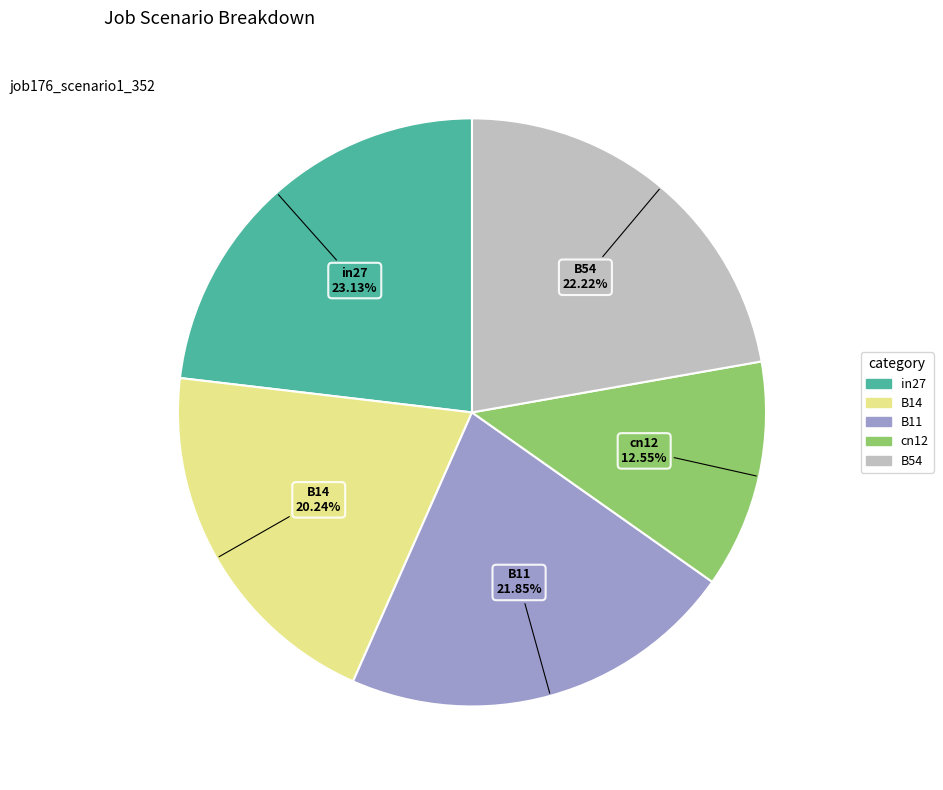

Does cn12 account for over 50% of the chart?

No